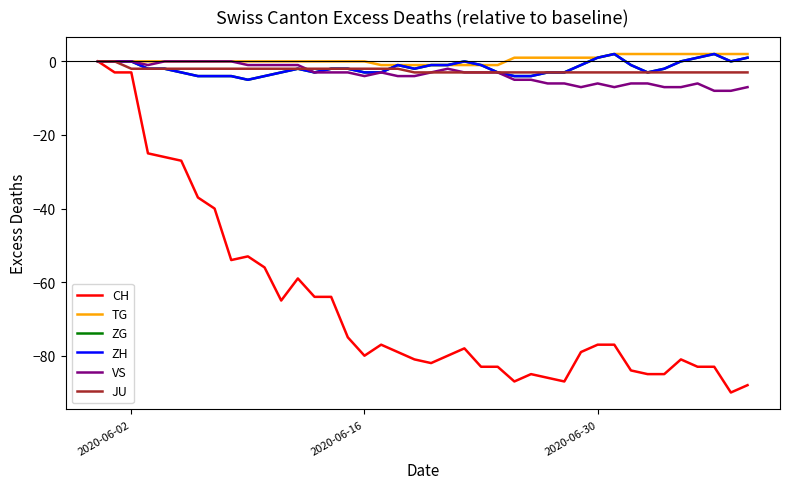

Does the chart have visible grid lines?

No